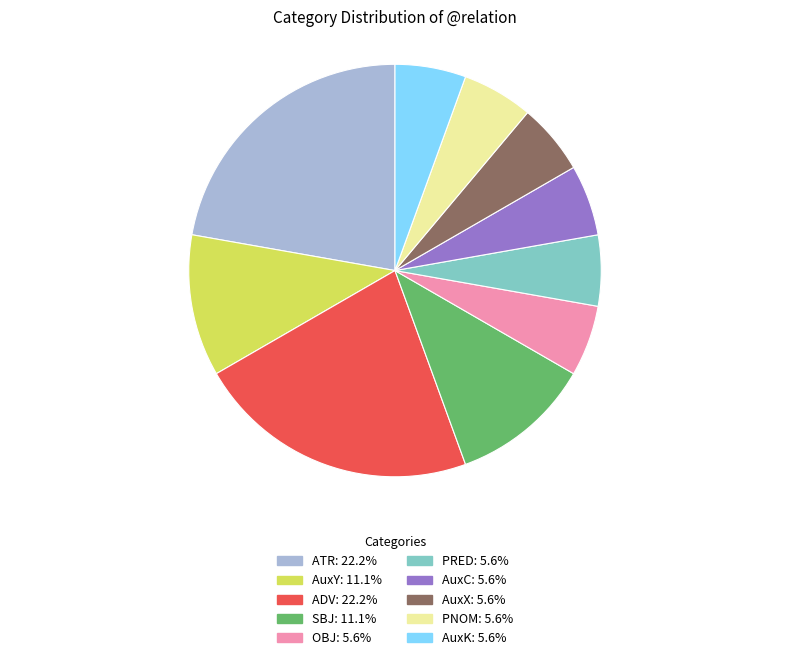

Approximately how many times larger is the value at PRED compared to AuxC?

1.0